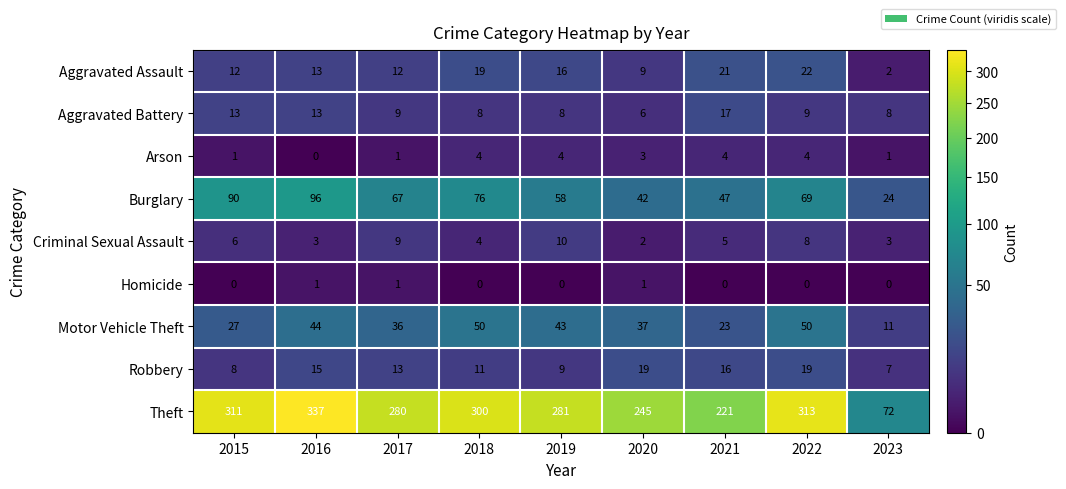

The value of Arson at 2020 is 3. True or false?

True